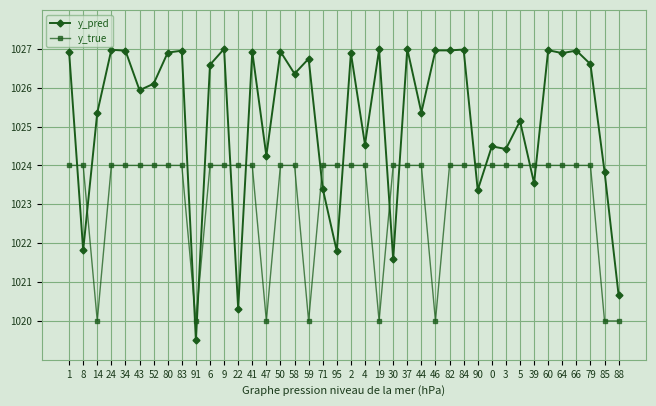

Is it true that y_true equals 1024.0 at 22?

True